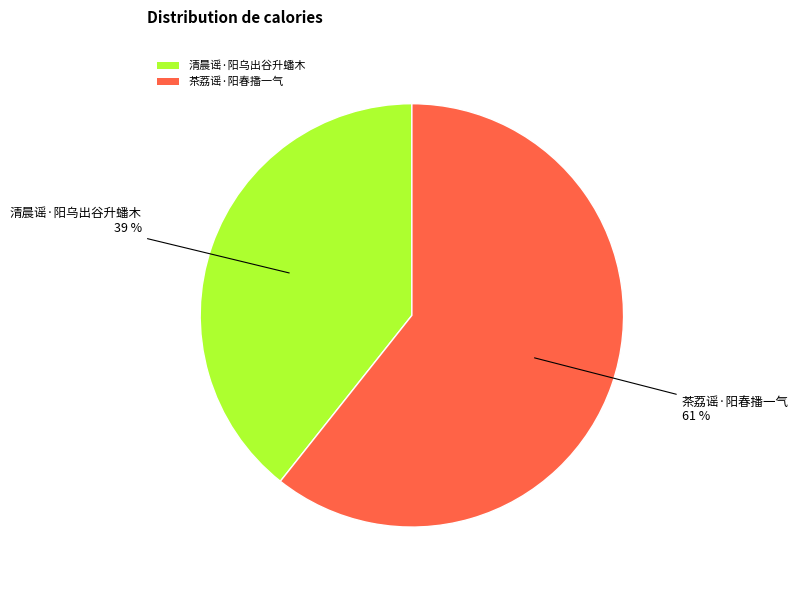

Is there any slice that represents more than half of the pie?

Yes